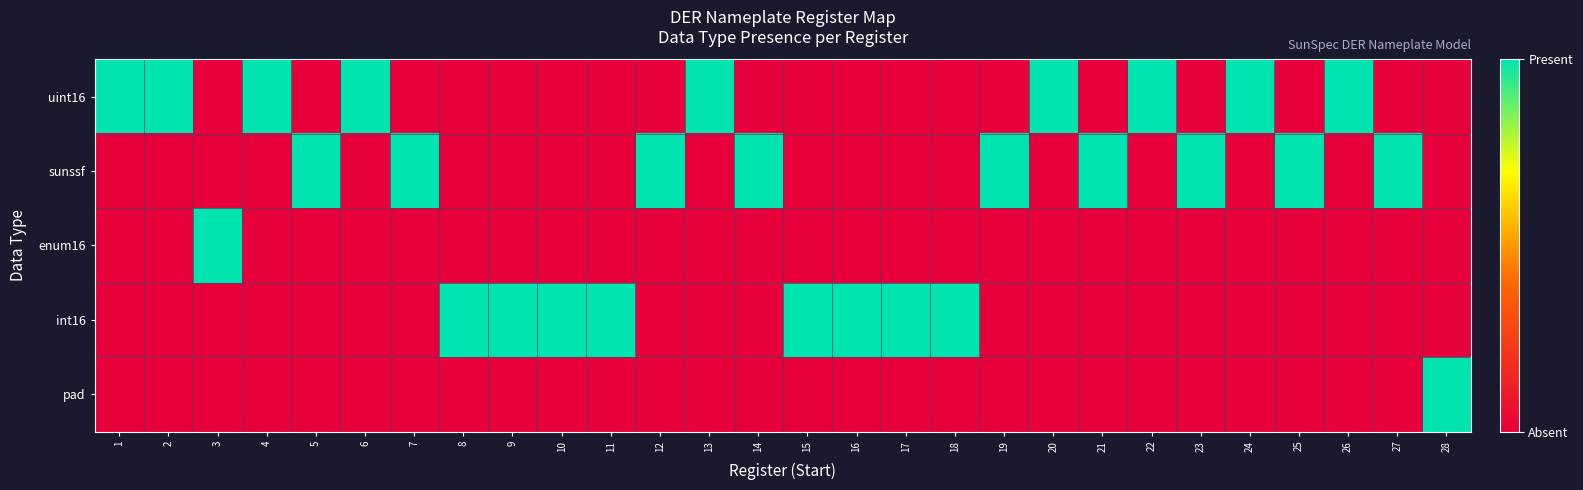

Between 9 and 25, which series saw the biggest shift?

sunssf